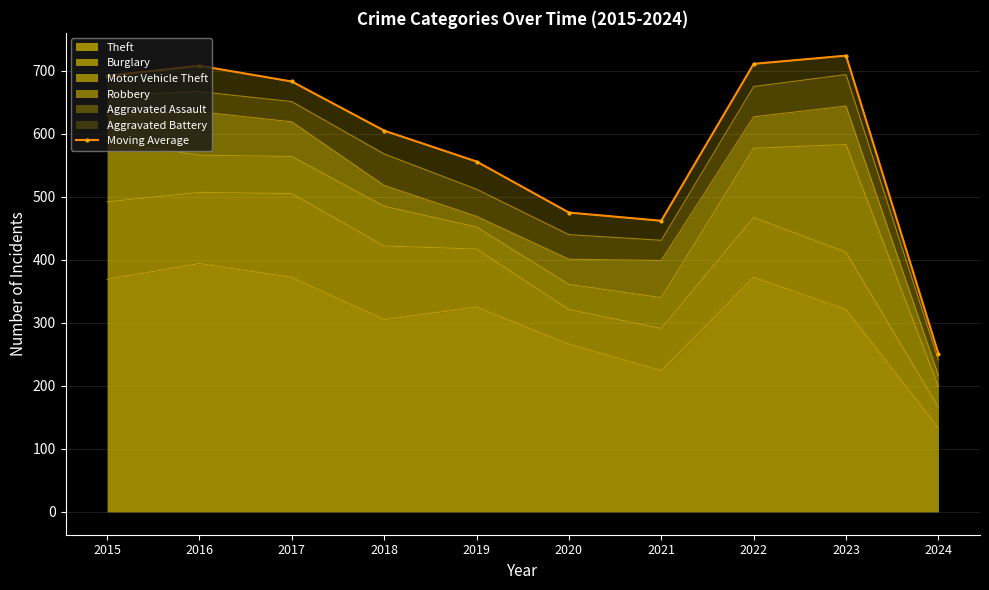

How many values are below 683?

5